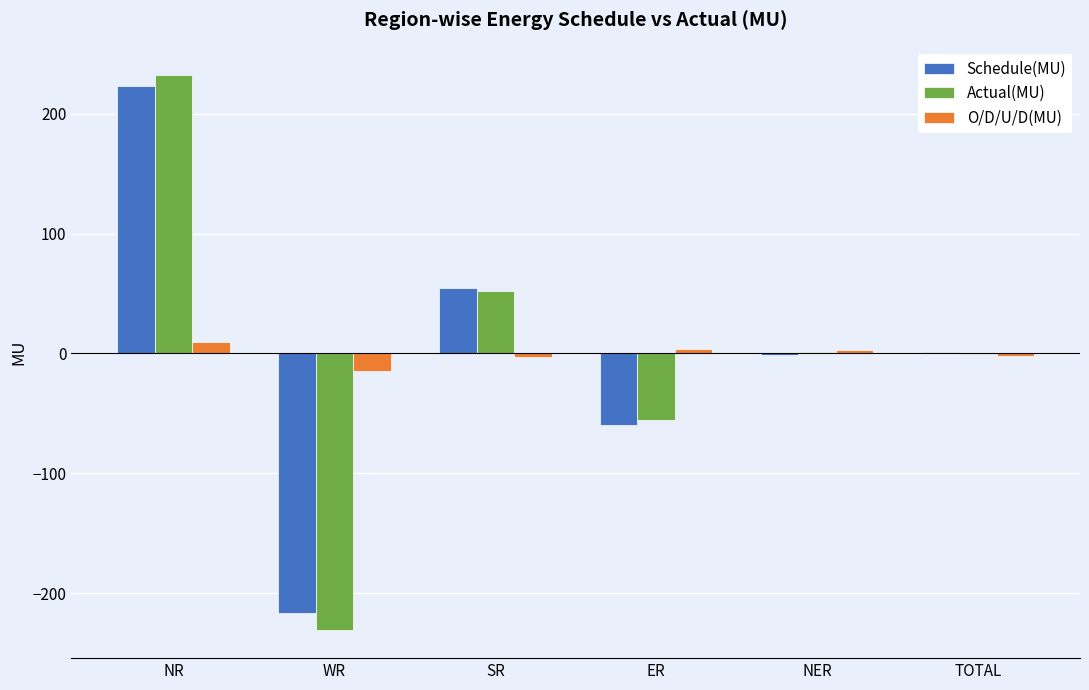

Which series has the largest range (max minus min)?

Actual(MU)